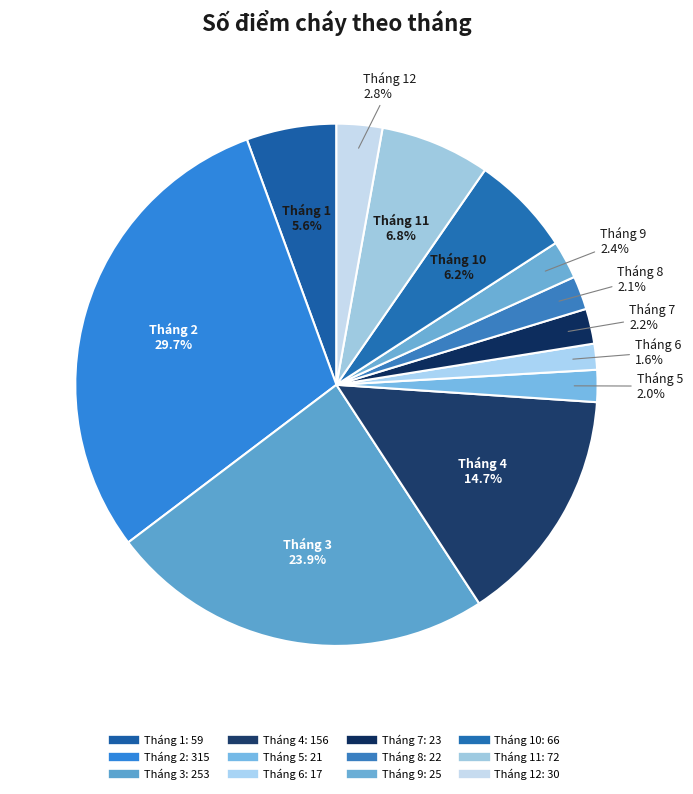

How many segments does this pie chart have?

12